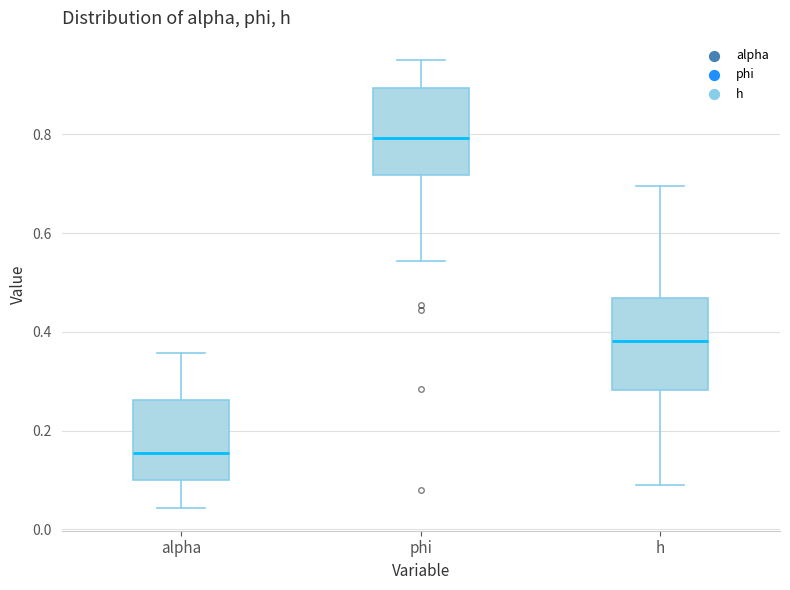

Where does the median line of the box for alpha sit on the y-axis? The values are not printed on the chart, so give them approximately, as read against the axis.

0.16